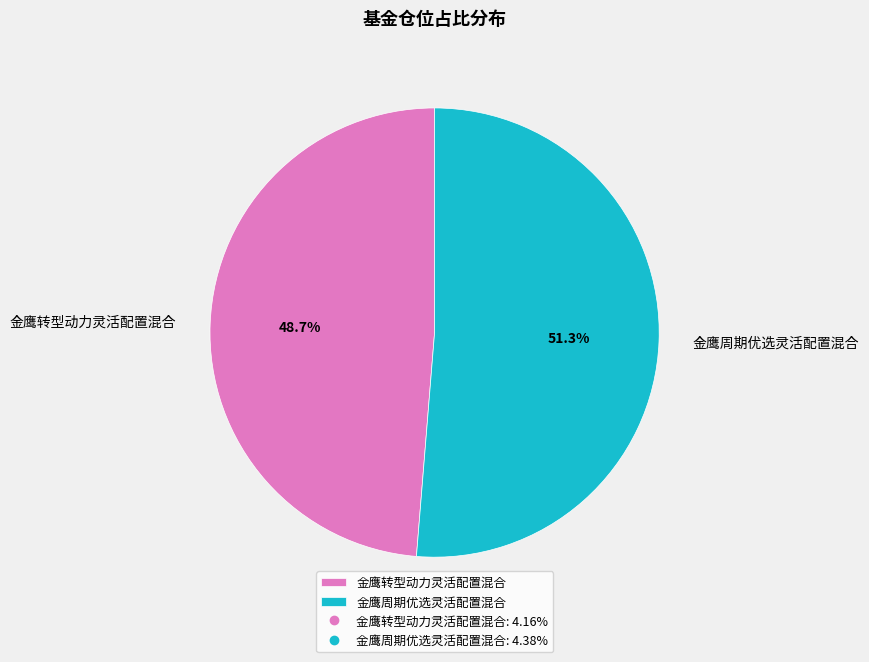

True or false: 金鹰转型动力灵活配置混合 accounts for 49% of the total.

True